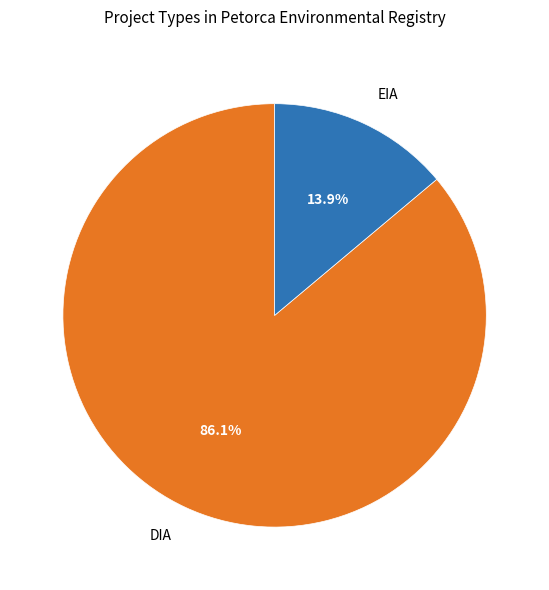

To the nearest percent, what is the combined percentage of DIA and EIA?

100%